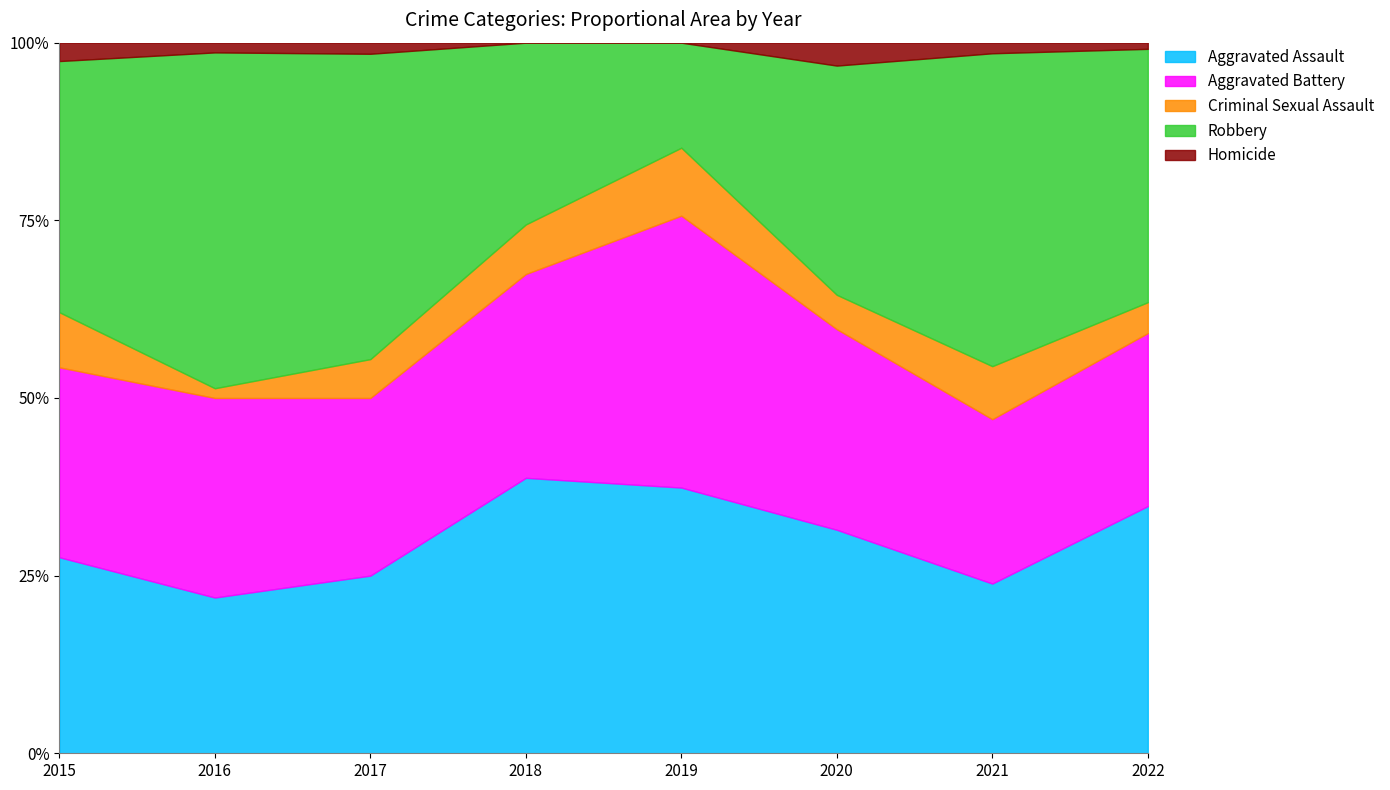

Rank the series by their maximum value, from highest to lowest.

Robbery, Aggravated Assault, Aggravated Battery, Criminal Sexual Assault, Homicide